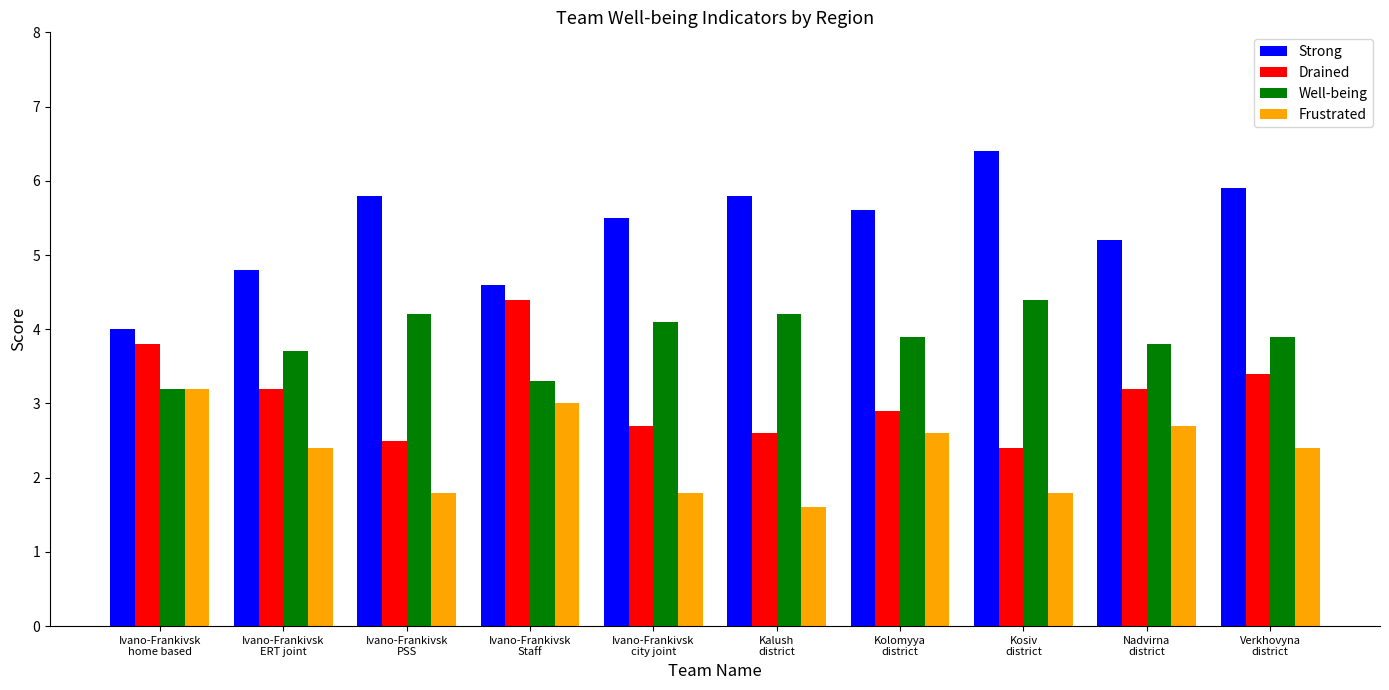

What is the label of the 5th bar from the left?

Ivano-Frankivsk
city joint